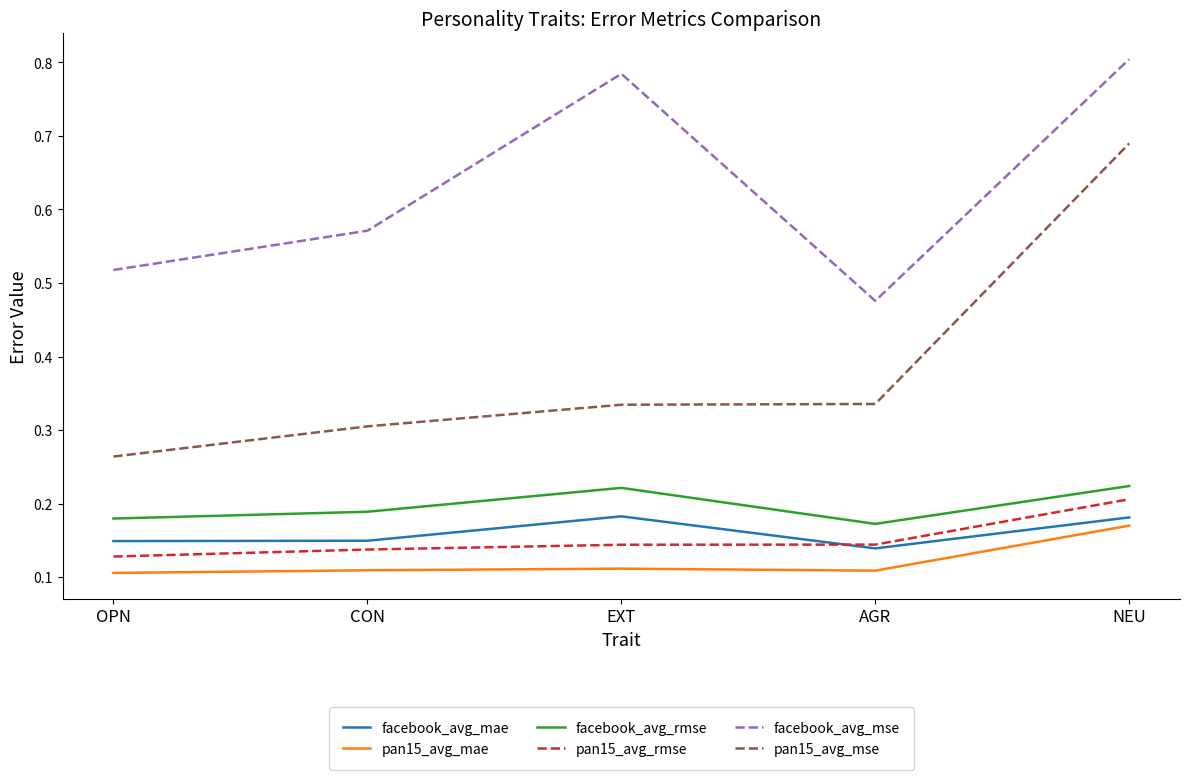

Does the chart have visible grid lines?

No